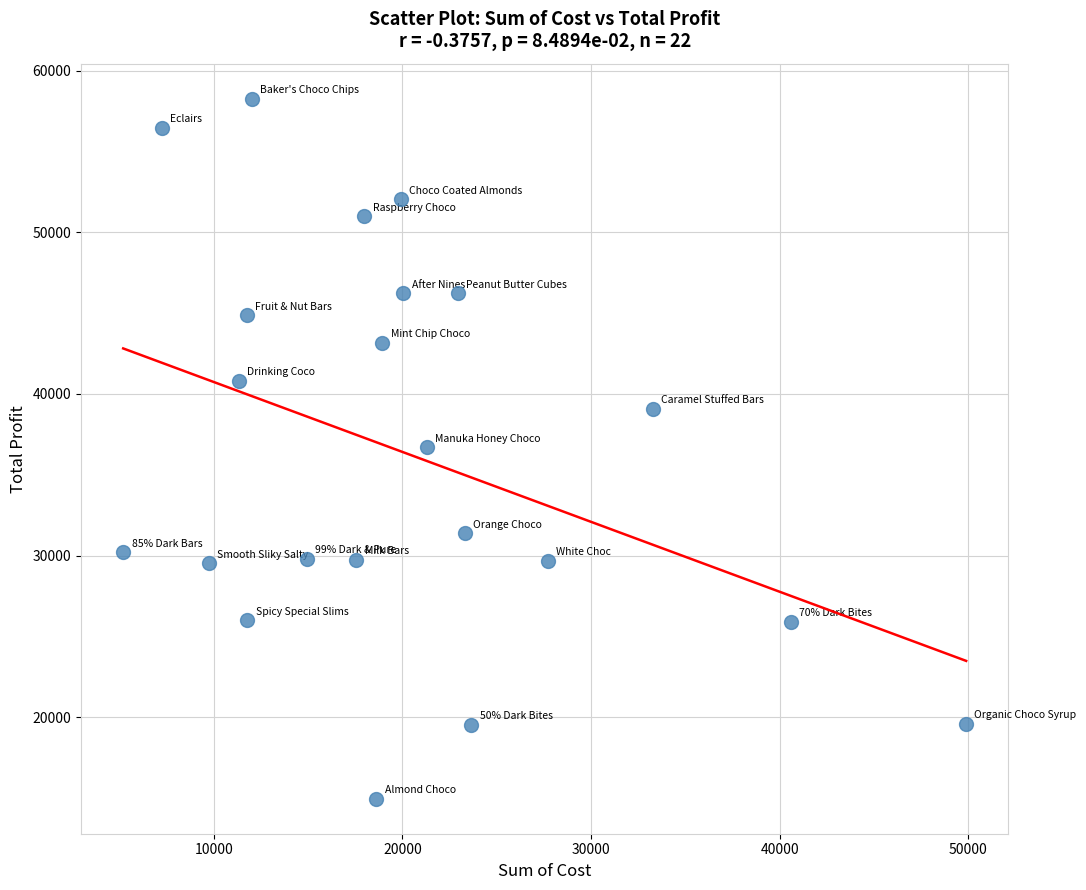

What is the range of X values (max minus min)?

44700.2